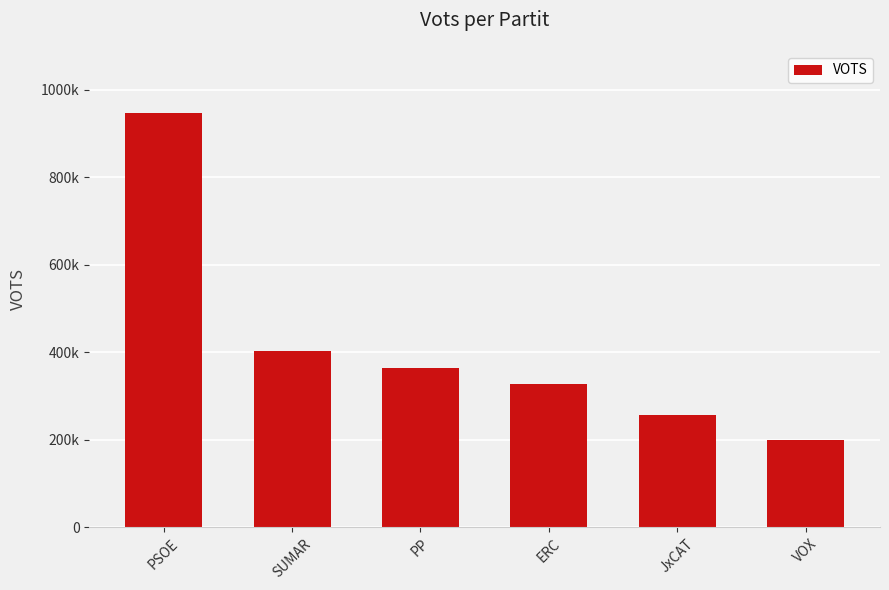

Does the chart contain any negative values?

No